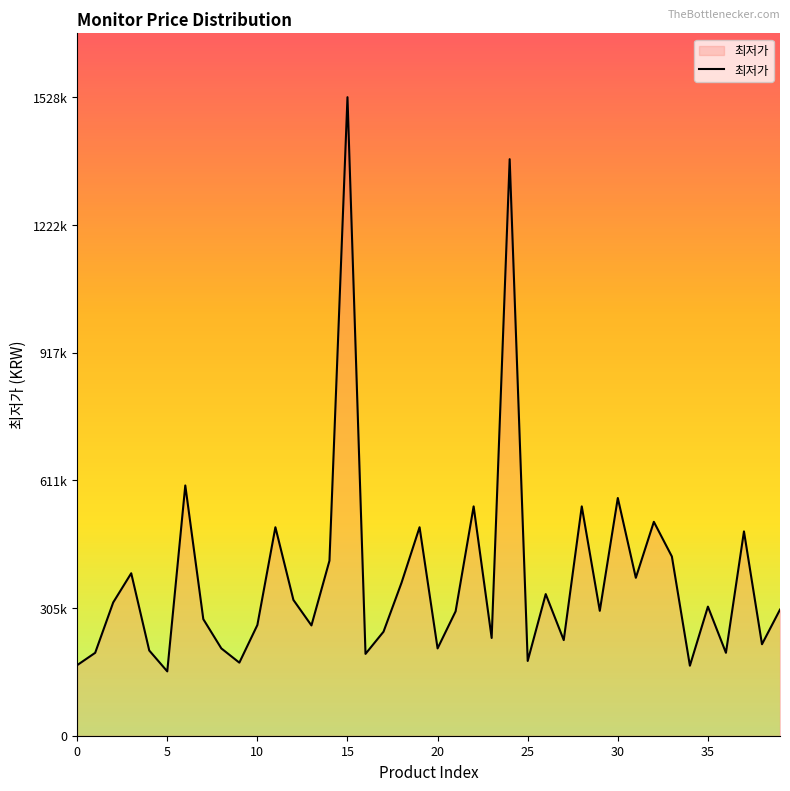

What is the sum of all values?

15142900